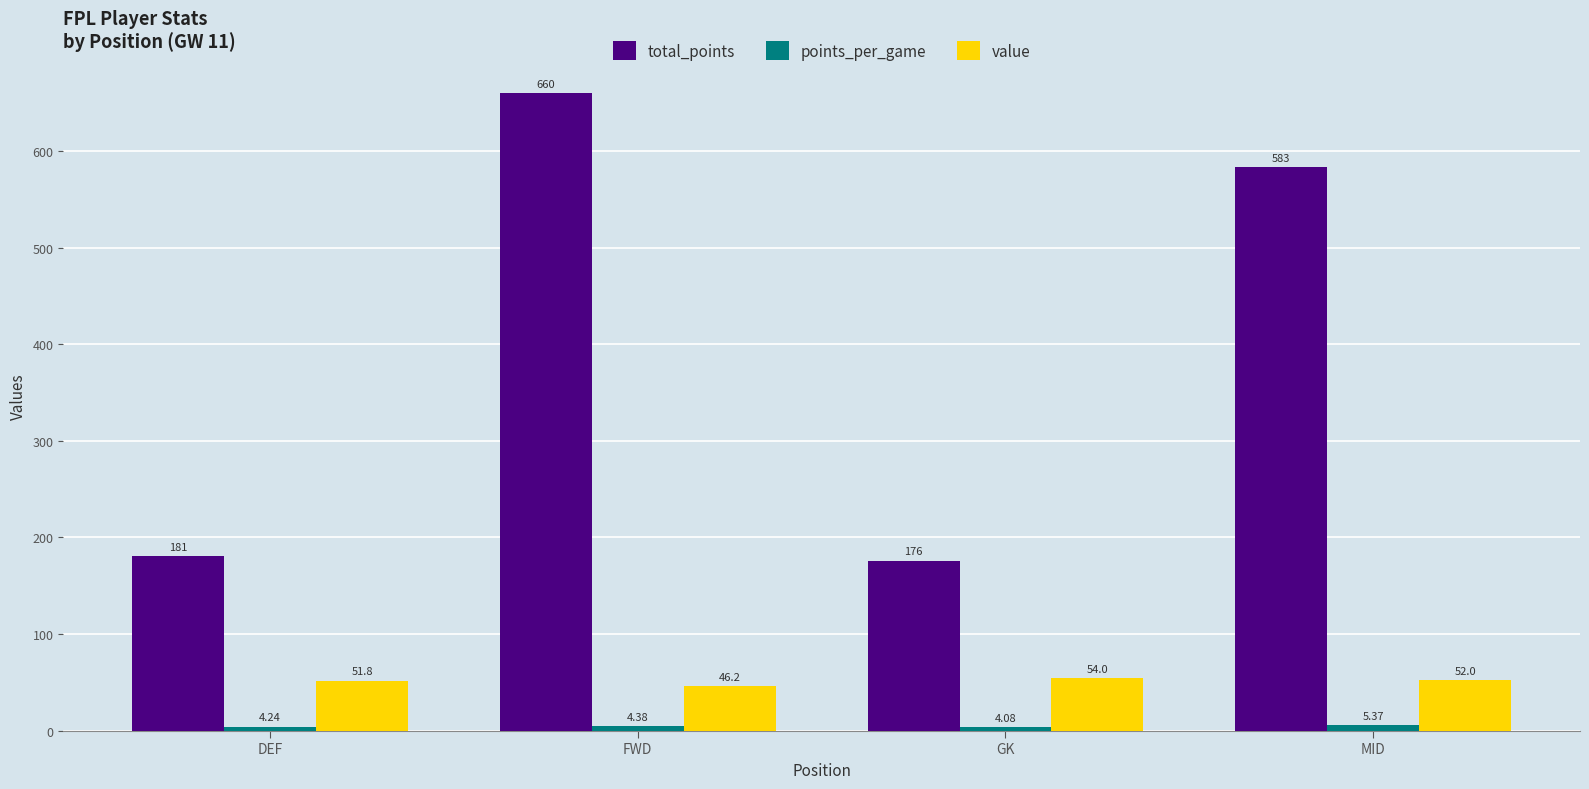

The total_points series shows 281.4 at DEF. True or false?

False